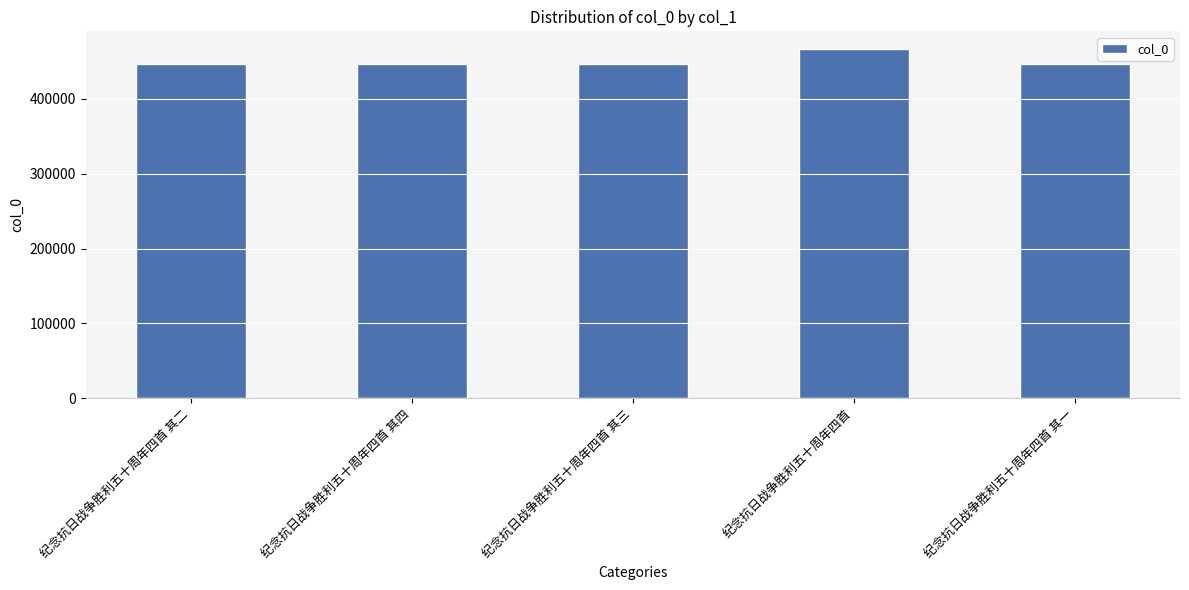

Is it true that the value at 纪念抗日战争胜利五十周年四首 其三 is 271801?

False